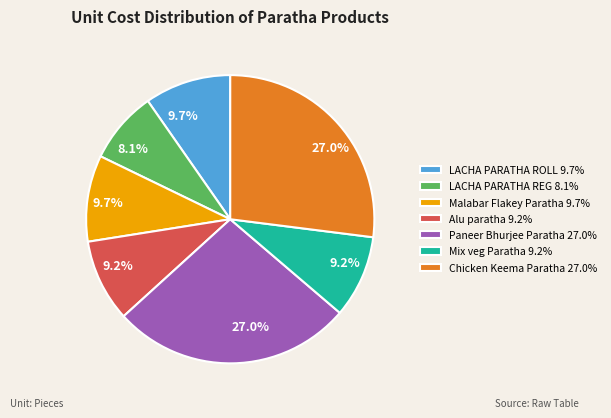

What percentage do LACHA PARATHA REG 8.1% and Chicken Keema Paratha 27.0% together represent?

35.1%